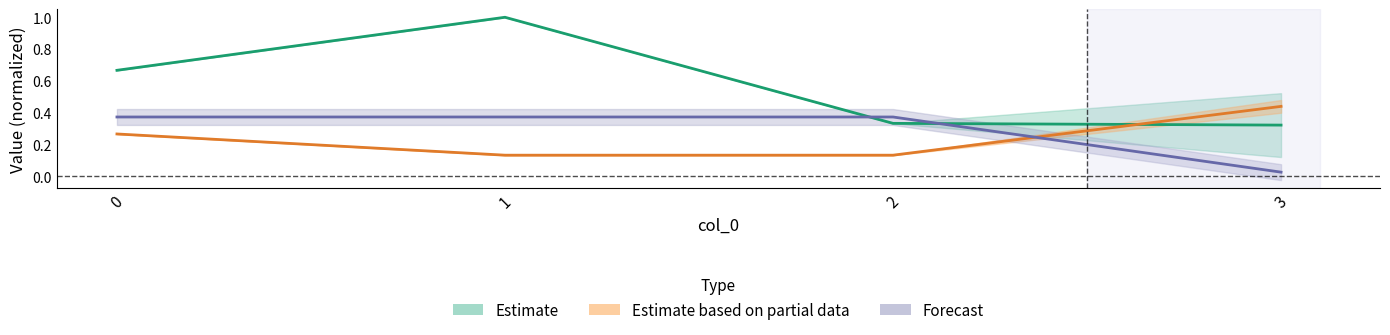

Reading right to left, list all the values displayed in this chart.

Estimate: 0.3	0.3	1.0	0.7
Estimate based on partial data: 0.4	0.1	0.1	0.3
Forecast: 0.0	0.4	0.4	0.4